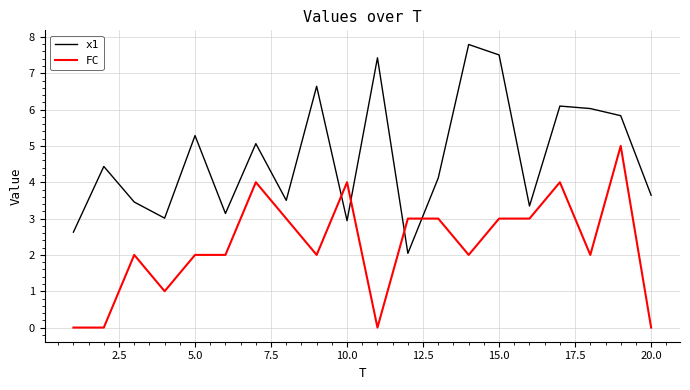

How many times do FC and x1 cross each other?

4